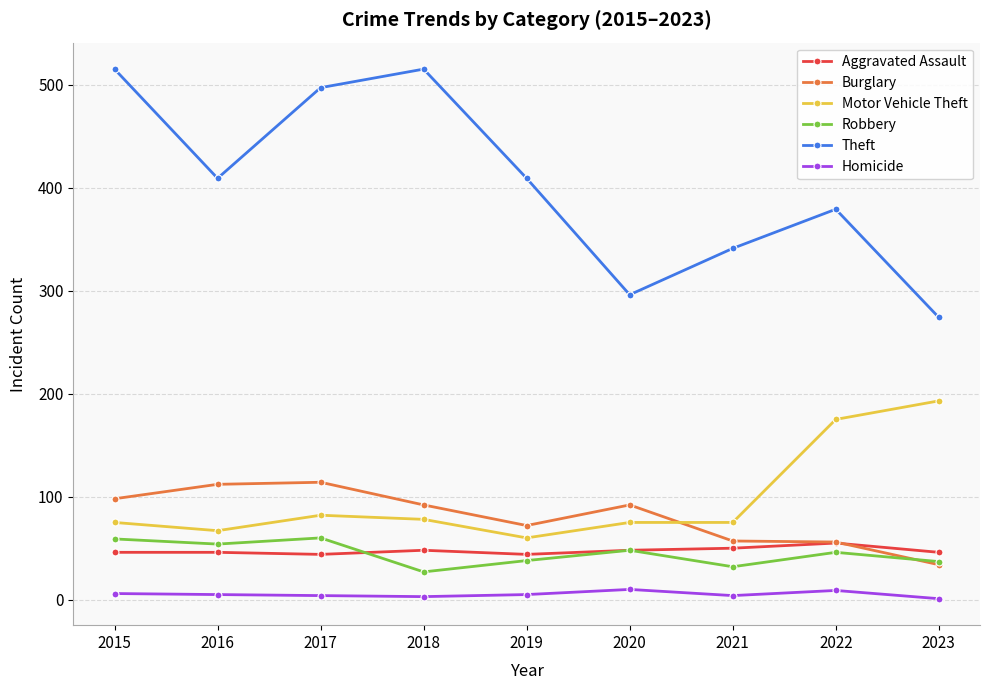

What is the average value of the Burglary series?

81